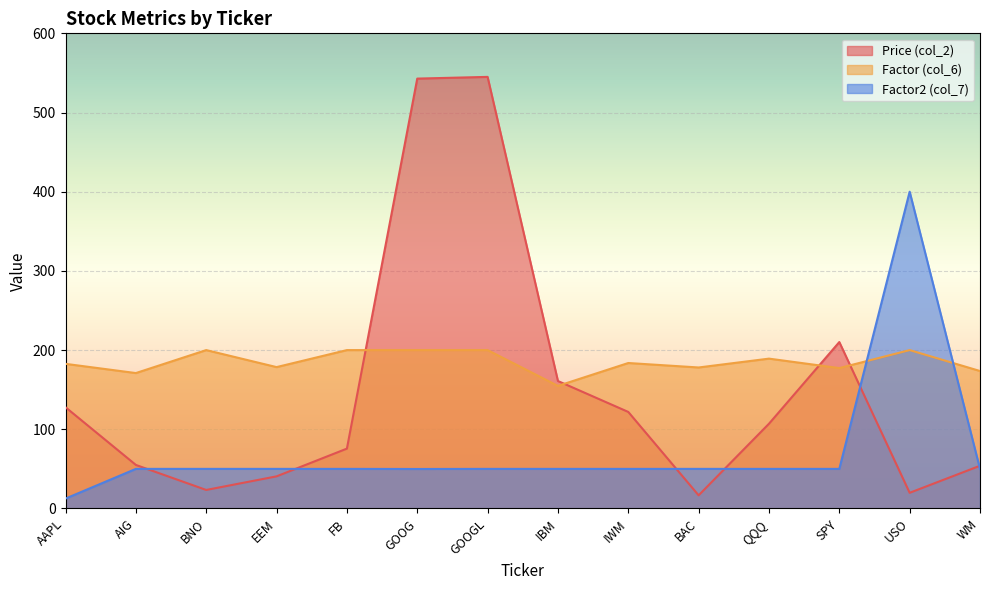

The Price (col_2) series shows 210.2 at SPY. True or false?

True